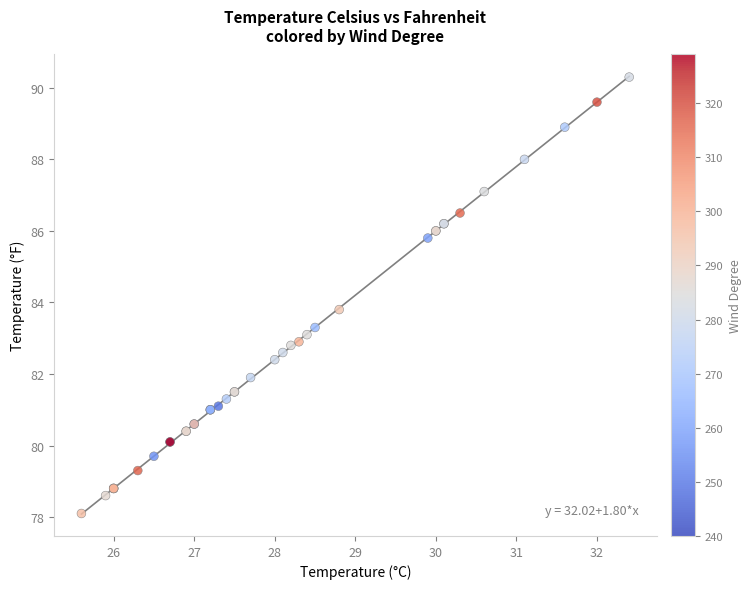

What Y value in the scatter plot is closest to 84?

83.8